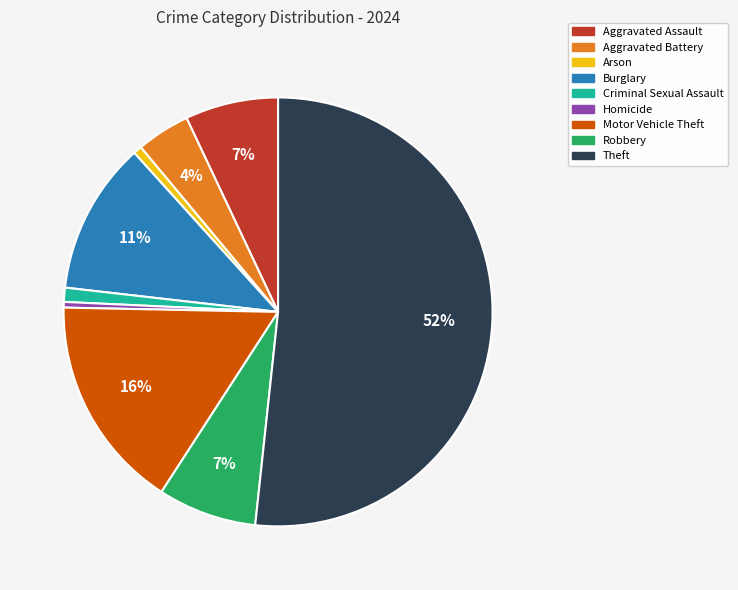

How many slices are in this pie chart?

9